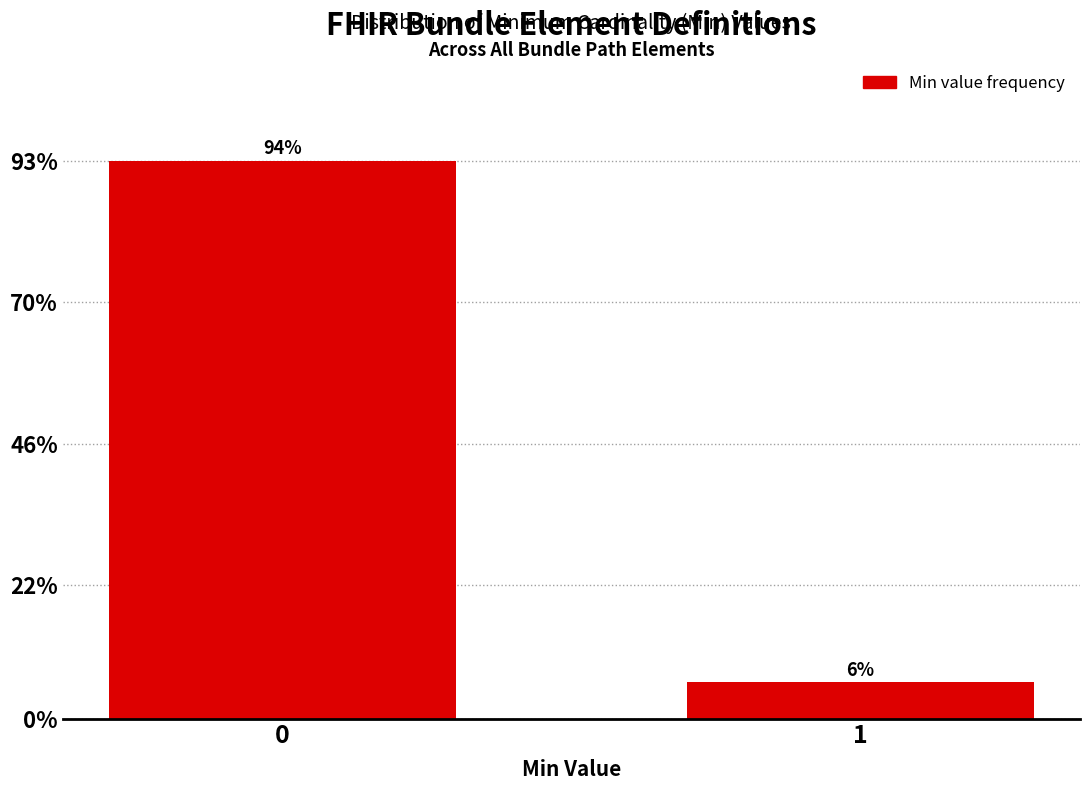

Does the chart contain any negative values?

No